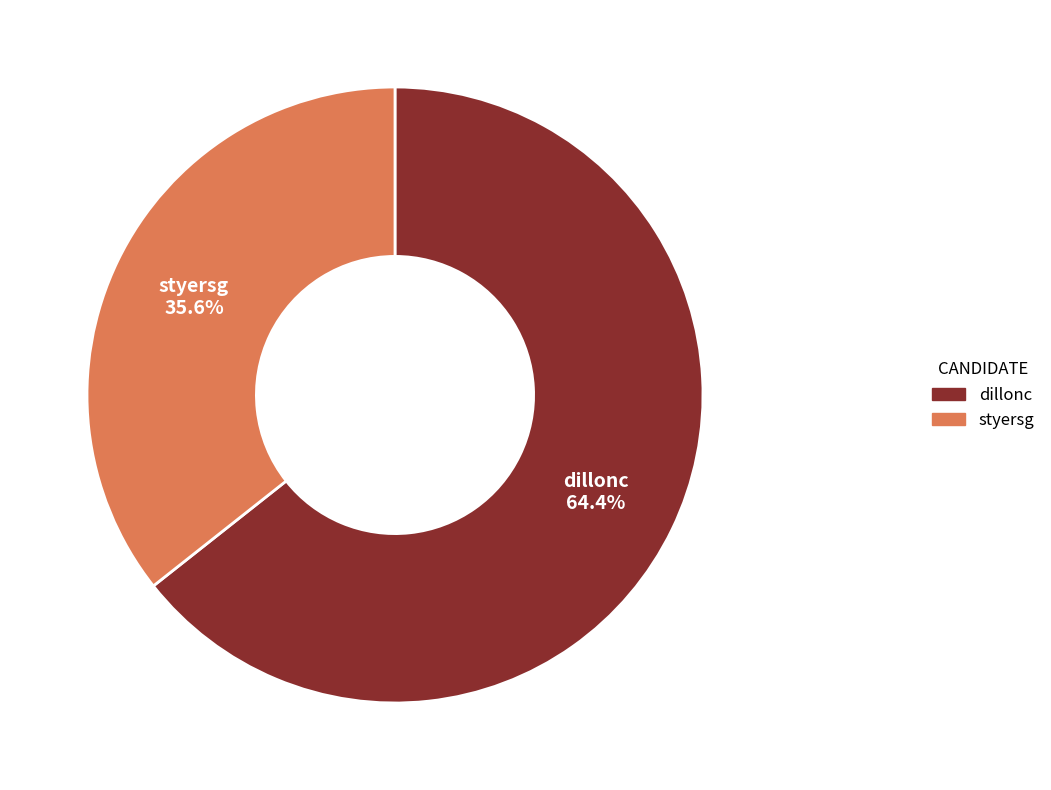

Which slice represents more than half of the pie?

dillonc